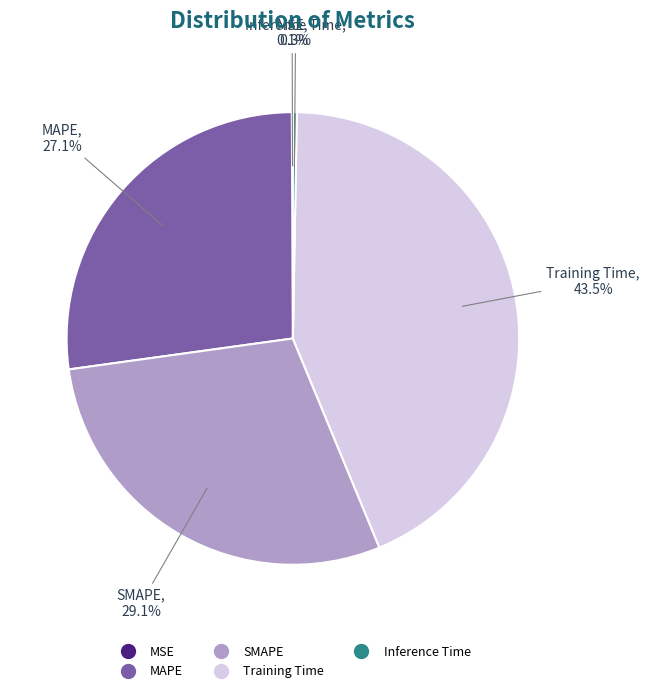

What percentage is NOT represented by SMAPE?

70.9%